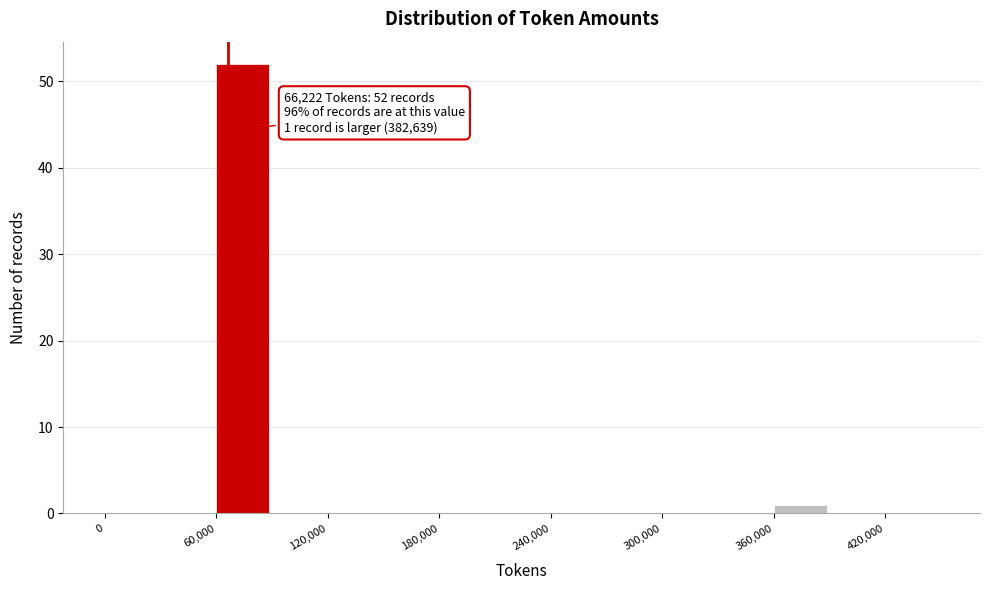

Read against the x-axis, roughly where is the centre of the tallest bar?

70000